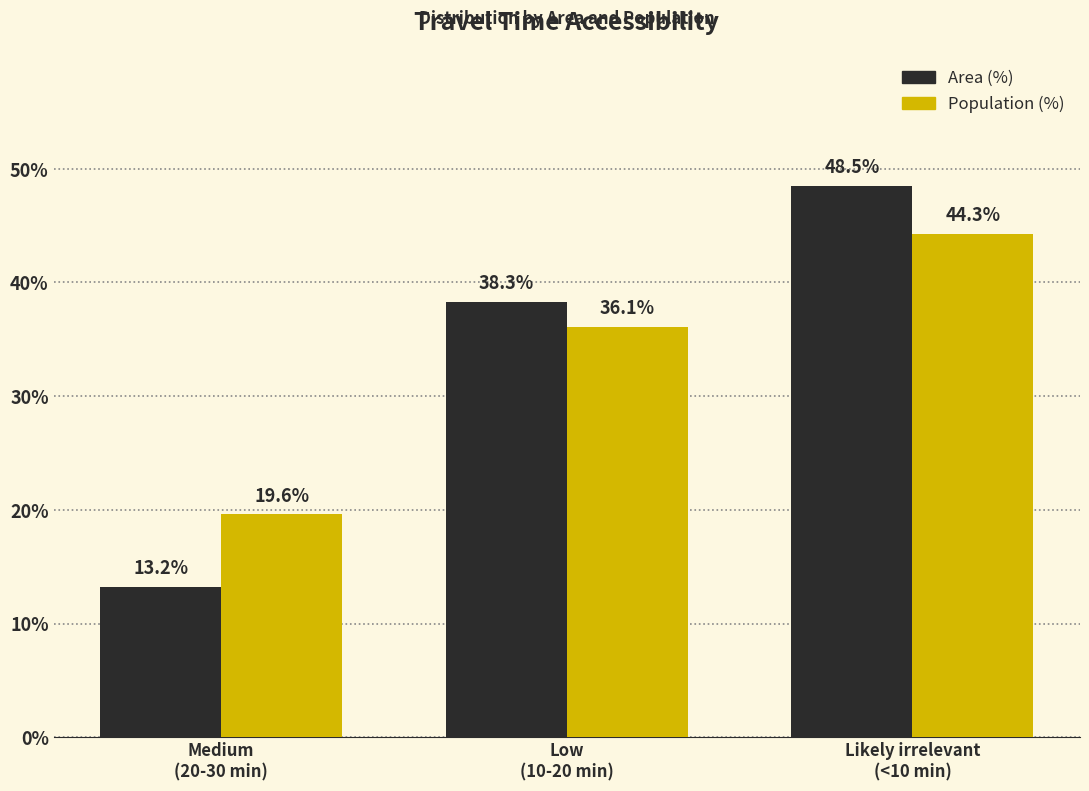

Reading left to right, what are all the values shown in this chart?

Area (%): Medium
(20-30 min)=13.2	Low
(10-20 min)=38.3	Likely irrelevant
(<10 min)=48.5
Population (%): Medium
(20-30 min)=19.6	Low
(10-20 min)=36.1	Likely irrelevant
(<10 min)=44.3